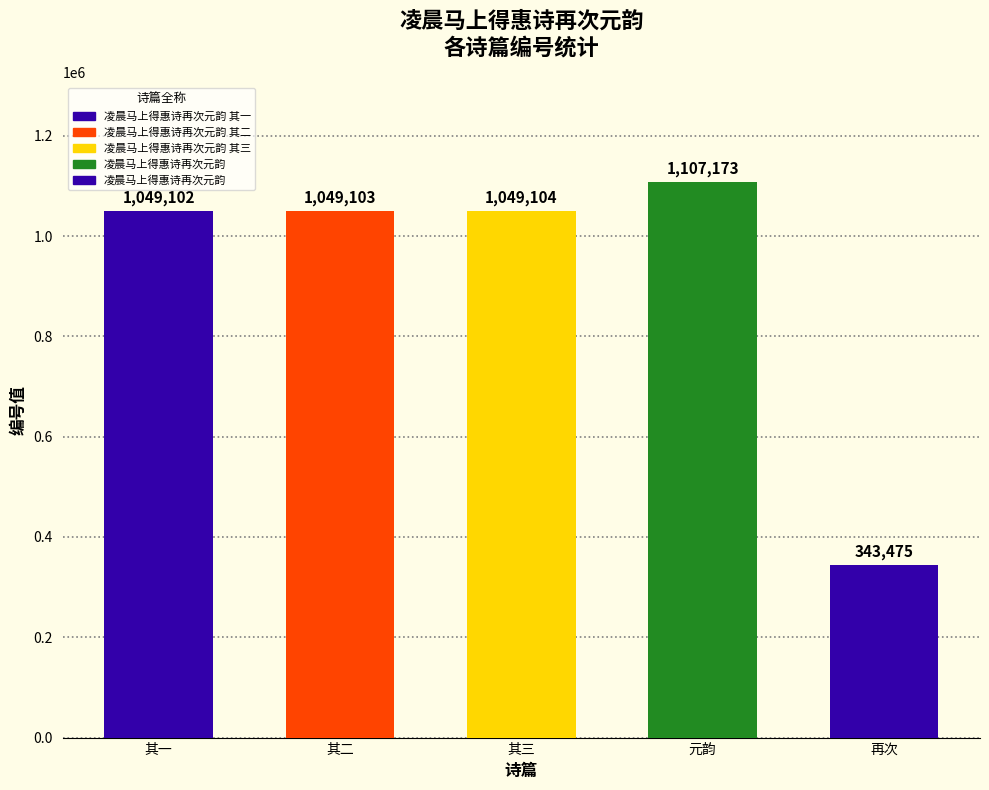

At which label is the value closest to 725324?

其一